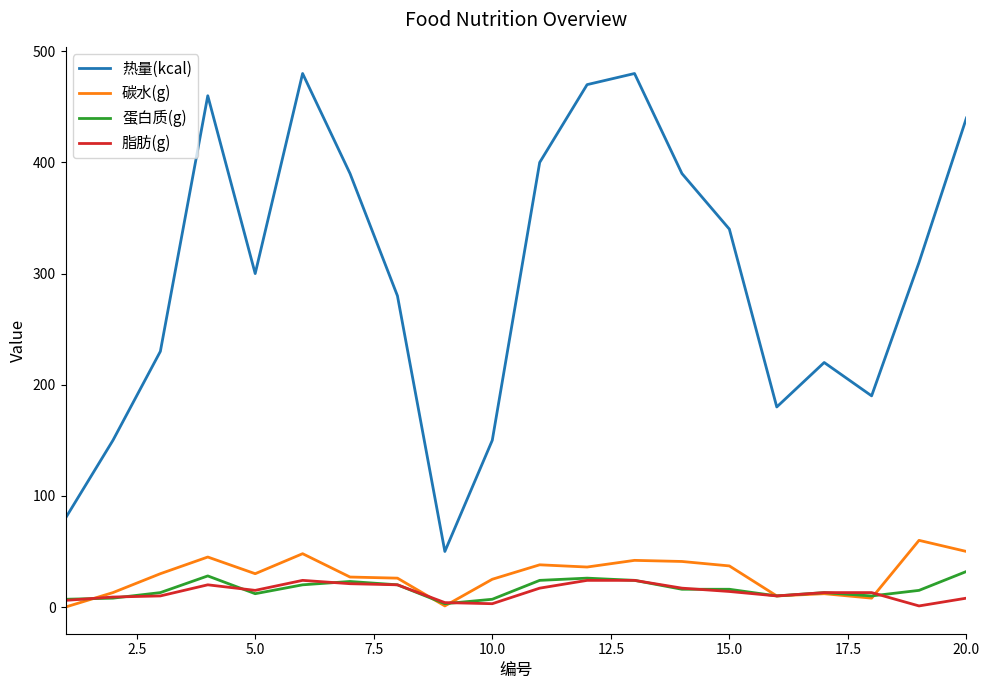

In 热量(kcal), how many points are lower than both neighbors (excluding endpoints)?

4